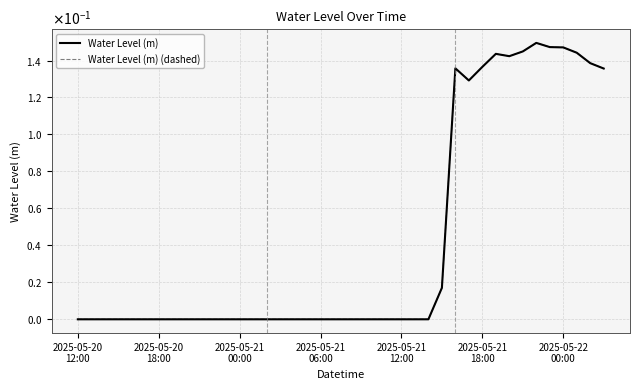

Where does the Water Level (m) series first go above 0?

26